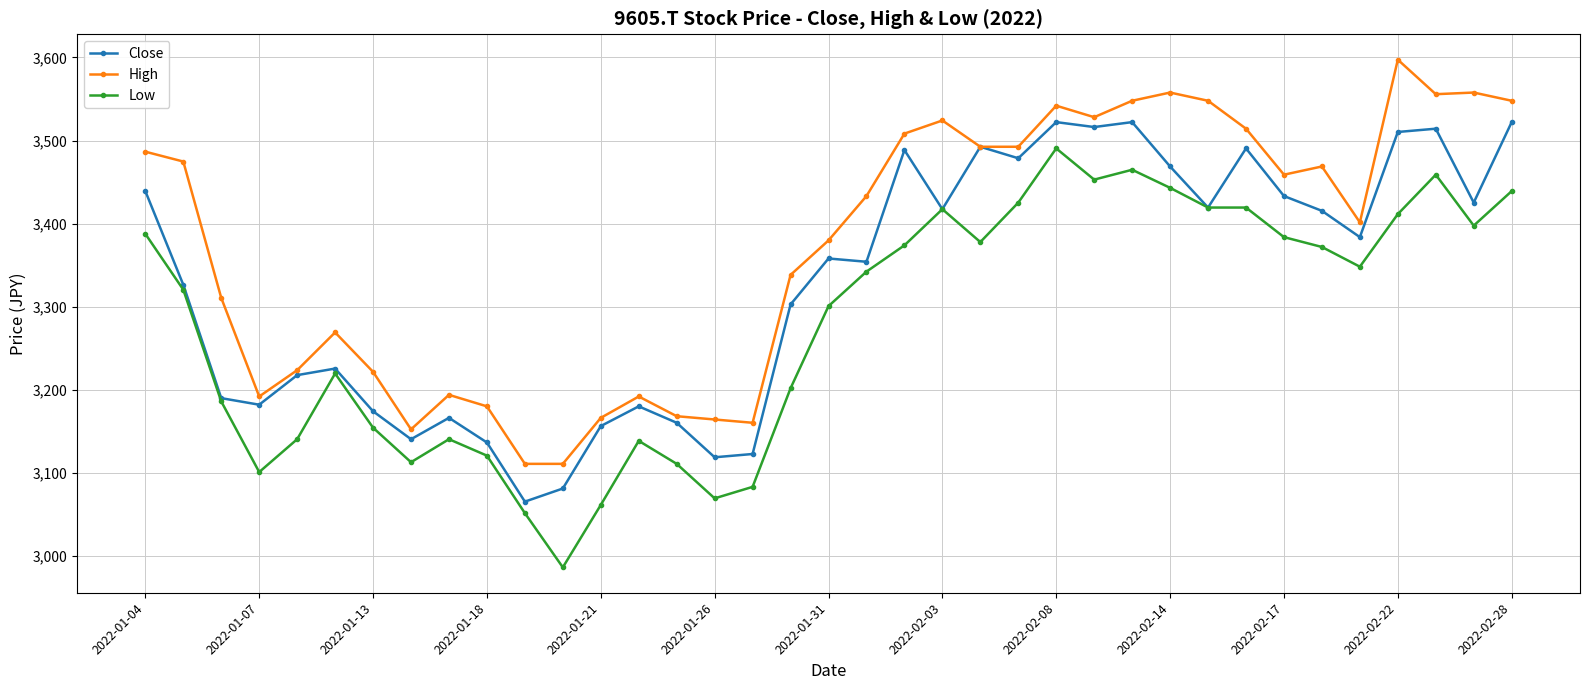

How many series are shown in this chart?

3